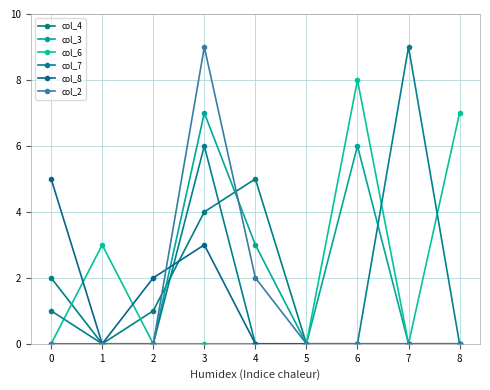

Reading left to right, transcribe all the data shown in this chart.

col_4: 2	0	1	4	5	0	0	0	0
col_3: 0	0	0	7	3	0	6	0	0
col_6: 0	3	0	0	0	0	8	0	7
col_7: 1	0	0	6	0	0	0	9	0
col_8: 5	0	2	3	0	0	0	0	0
col_2: 0	0	0	9	2	0	0	0	0